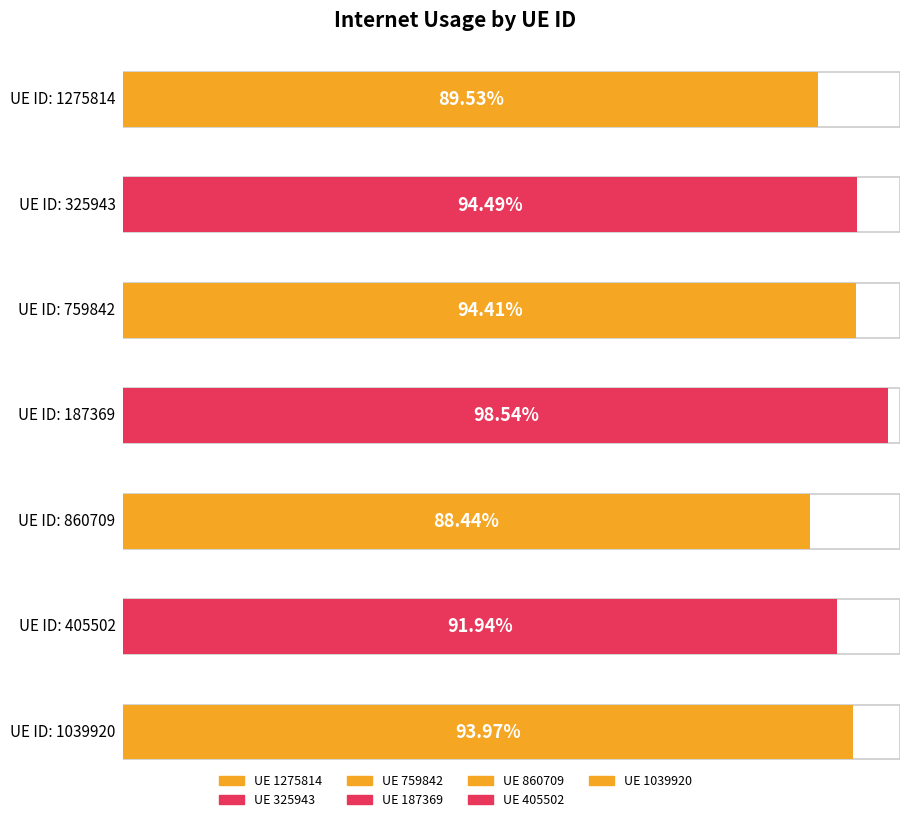

Reading left to right, extract all data points from this chart.

0.9	0.9	0.9	1.0	0.9	0.9	0.9